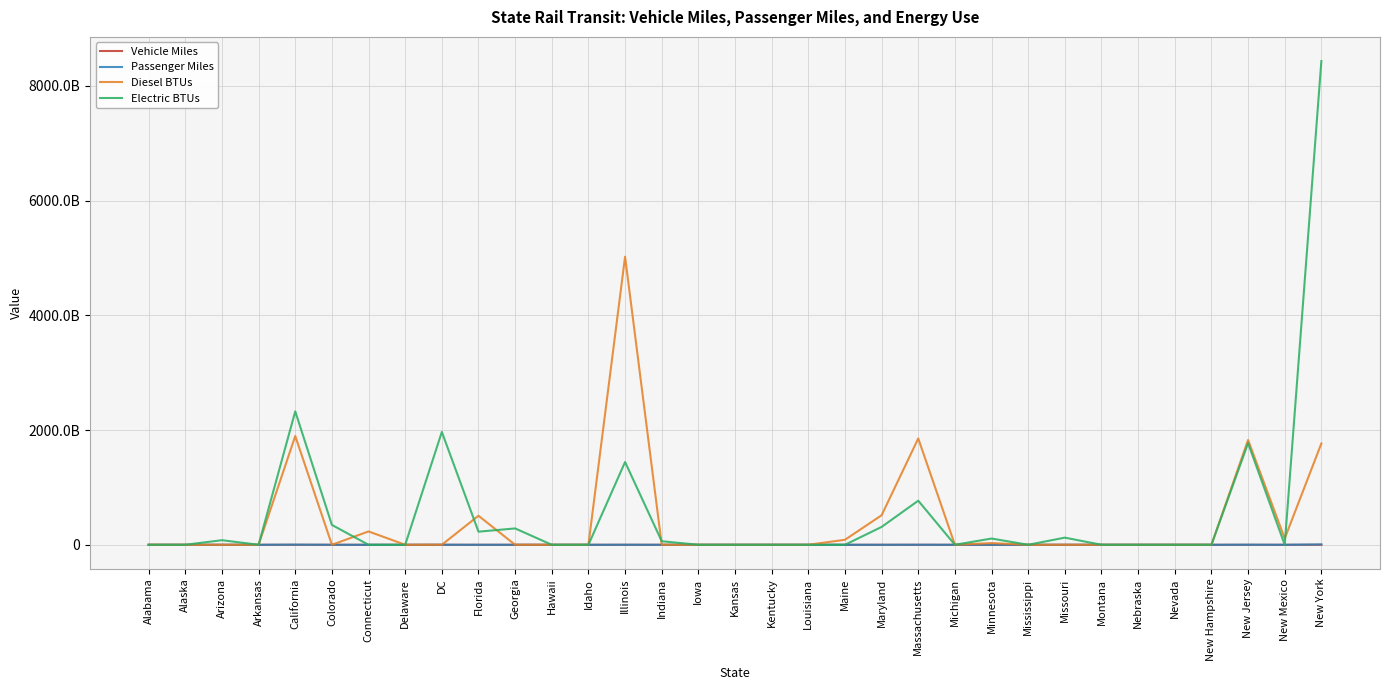

Reading right to left, what are all the values shown in this chart?

Vehicle Miles: New York=459797967.0	New Mexico=965030.0	New Jersey=77331686.0	New Hampshire=0.0	Nevada=0.0	Nebraska=0.0	Montana=0.0	Missouri=5905439.0	Mississippi=0.0	Minnesota=4386285.0	Michigan=0.0	Massachusetts=50817429.0	Maryland=13332723.0	Maine=1974842.0	Louisiana=0.0	Kentucky=0.0	Kansas=0.0	Iowa=0.0	Indiana=3988838.0	Illinois=102408279.0	Idaho=0.0	Hawaii=0.0	Georgia=21145309.0	Florida=11964512.0	DC=82234530.0	Delaware=0.0	Connecticut=1717047.0	Colorado=15749288.0	California=139399021.0	Arkansas=0.0	Arizona=3435184.0	Alaska=0.0	Alabama=0.0
Passenger Miles: New York=6605805362.0	New Mexico=24052625.0	New Jersey=1699013683.0	New Hampshire=0.0	Nevada=0.0	Nebraska=0.0	Montana=0.0	Missouri=70933375.0	Mississippi=0.0	Minnesota=44505006.0	Michigan=0.0	Massachusetts=1018614837.0	Maryland=252169120.0	Maine=33416609.0	Louisiana=0.0	Kentucky=0.0	Kansas=0.0	Iowa=0.0	Indiana=32836617.0	Illinois=839546950.0	Idaho=0.0	Hawaii=0.0	Georgia=329631085.0	Florida=203966246.0	DC=985922295.0	Delaware=0.0	Connecticut=12884750.0	Colorado=129461494.0	California=2812423160.0	Arkansas=0.0	Arizona=90553779.0	Alaska=0.0	Alabama=0.0
Diesel BTUs: New York=1765848647500.0	New Mexico=109888265100.0	New Jersey=1826202842900.0	New Hampshire=0.0	Nevada=0.0	Nebraska=0.0	Montana=0.0	Missouri=0.0	Mississippi=0.0	Minnesota=29651286000.0	Michigan=0.0	Massachusetts=1853168619500.0	Maryland=514535806100.0	Maine=87145487400.0	Louisiana=0.0	Kentucky=0.0	Kansas=0.0	Iowa=0.0	Indiana=0.0	Illinois=5020951928200.0	Idaho=0.0	Hawaii=0.0	Georgia=0.0	Florida=506014494200.0	DC=0.0	Delaware=0.0	Connecticut=232817520300.0	Colorado=0.0	California=1895554229900.0	Arkansas=0.0	Arizona=0.0	Alaska=0.0	Alabama=0.0
Electric BTUs: New York=8430889616443.5	New Mexico=0.0	New Jersey=1771853796951.2	New Hampshire=0.0	Nevada=0.0	Nebraska=0.0	Montana=0.0	Missouri=124529966436.7	Mississippi=0.0	Minnesota=108750538655.3	Michigan=0.0	Massachusetts=768448728415.9	Maryland=311272355487.2	Maine=0.0	Louisiana=0.0	Kentucky=0.0	Kansas=0.0	Iowa=0.0	Indiana=61957638120.0	Illinois=1442679416928.4	Idaho=0.0	Hawaii=0.0	Georgia=285140416466.6	Florida=228457312128.5	DC=1966946965309.9	Delaware=0.0	Connecticut=0.0	Colorado=346225771704.8	California=2325260444281.0	Arkansas=0.0	Arizona=80098352084.9	Alaska=0.0	Alabama=0.0